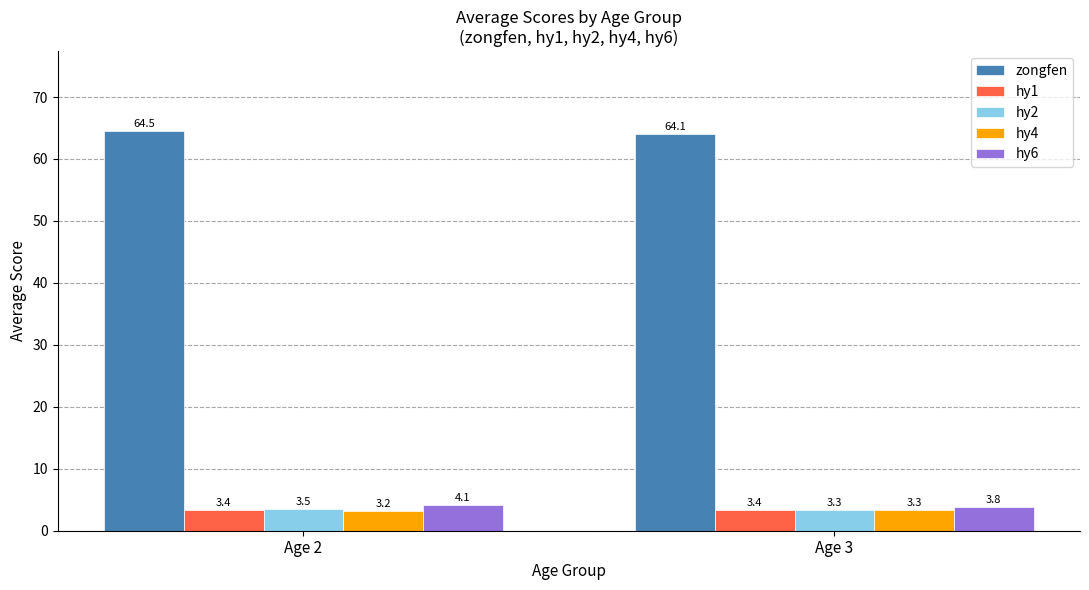

Count the hy2 values in the range 3 to 4.

2